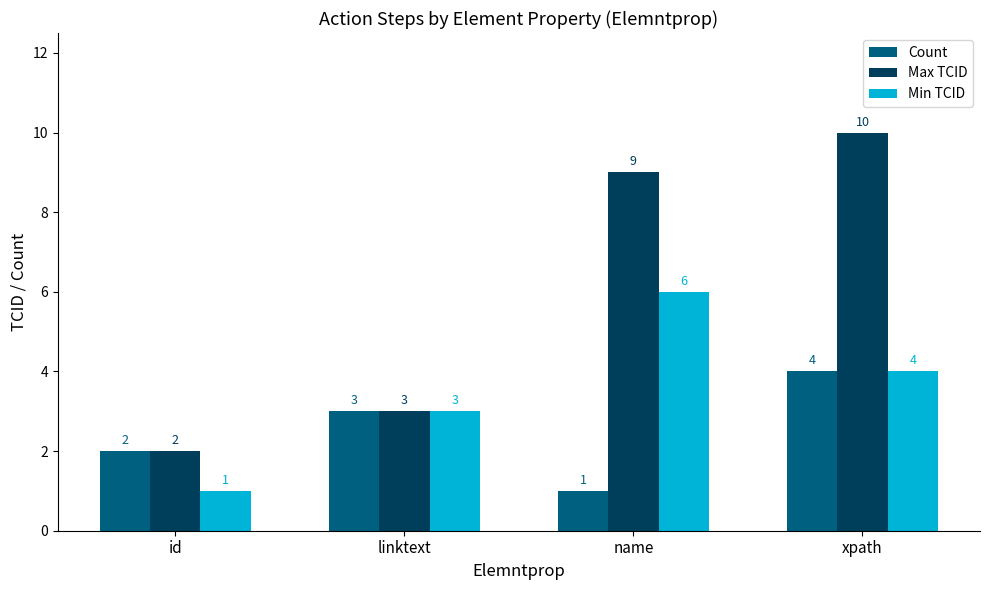

Count the number of categories in the chart.

4